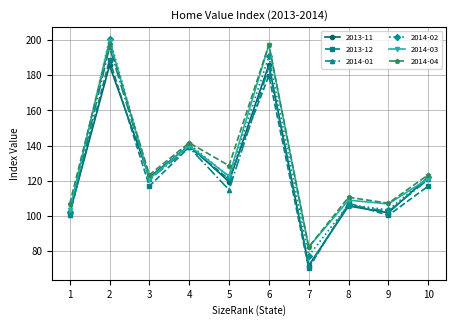

Where is 2014-01 nearest to the value 133?

4